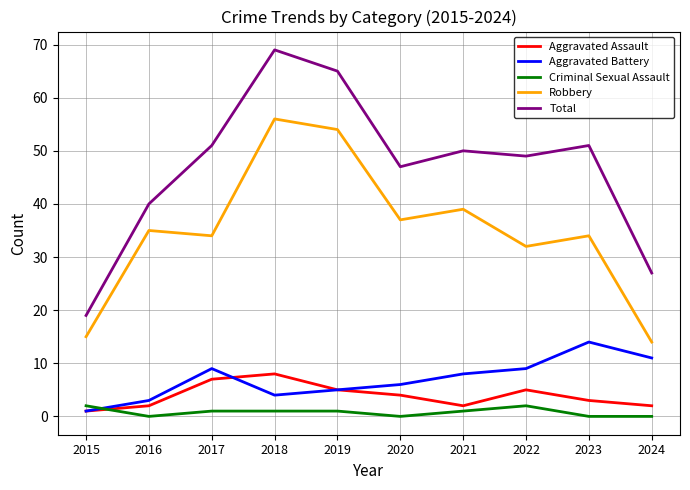

Rank the series by their maximum value, from highest to lowest.

Total, Robbery, Aggravated Battery, Aggravated Assault, Criminal Sexual Assault